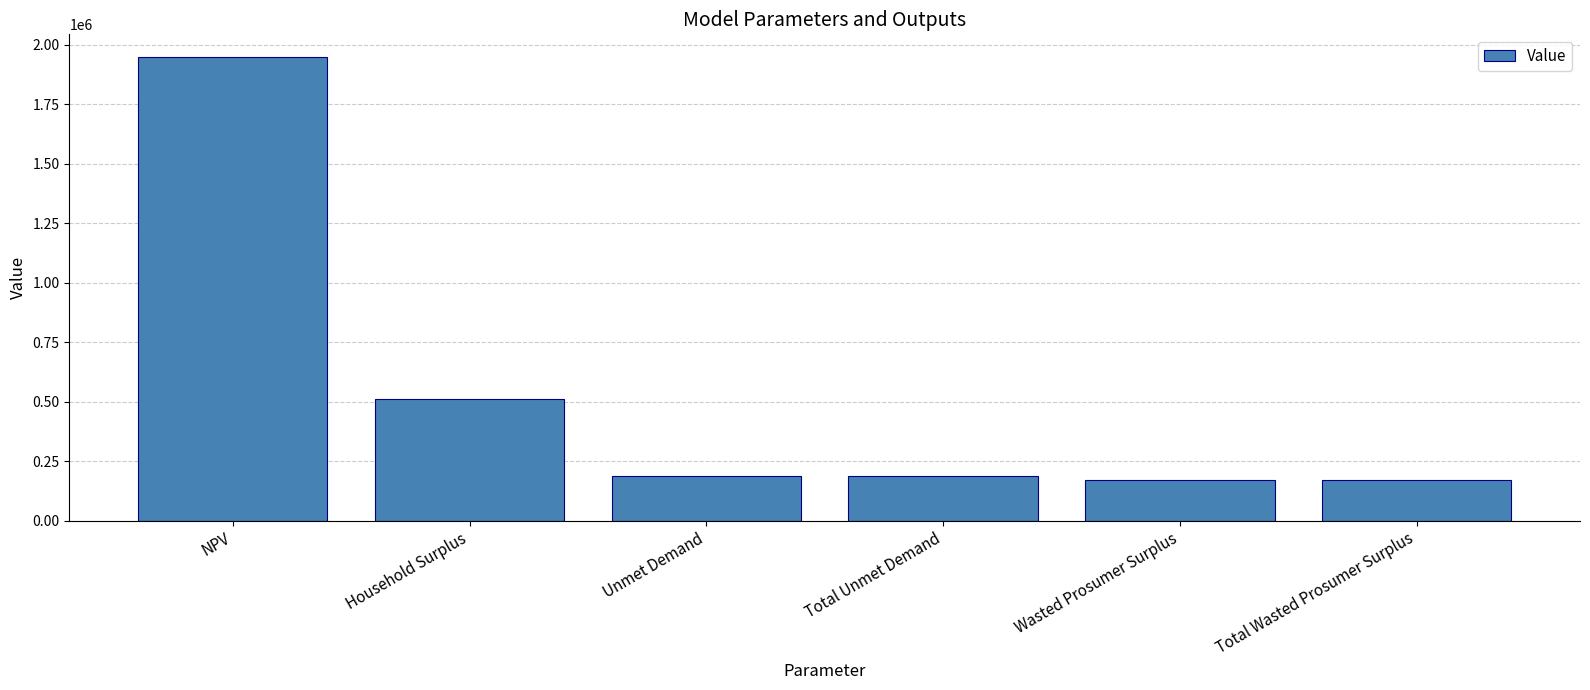

What position from the left is Wasted Prosumer Surplus?

5